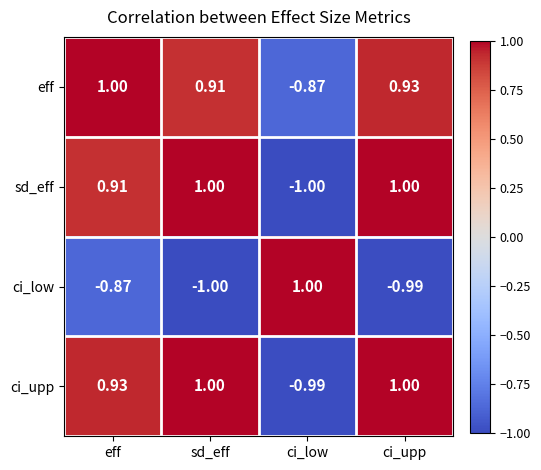

How many values in the ci_low series exceed 0?

1